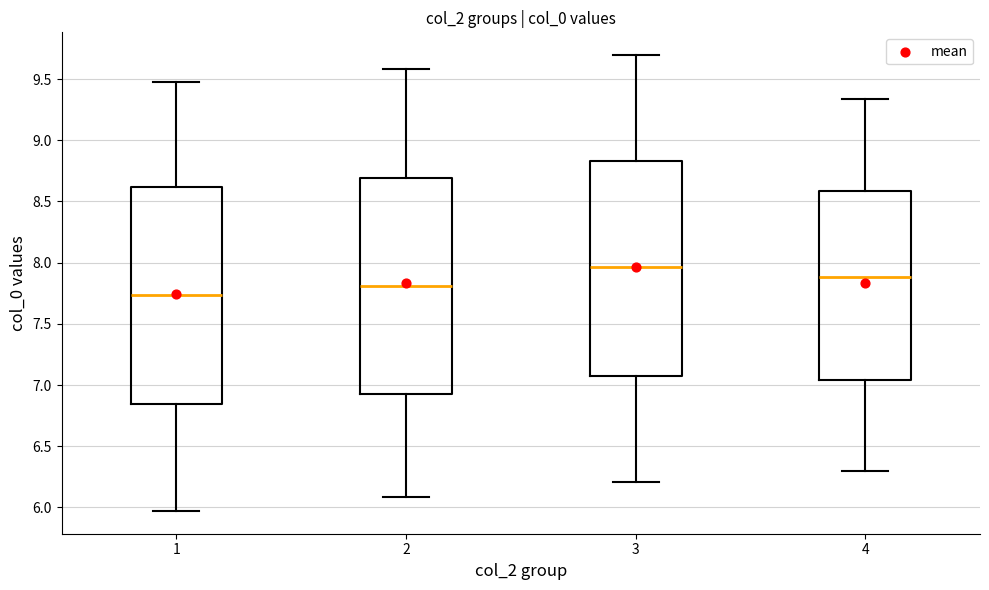

Where is the upper edge of the box at x = 2 on the y-axis? The values are not printed on the chart, so give them approximately, as read against the axis.

8.70